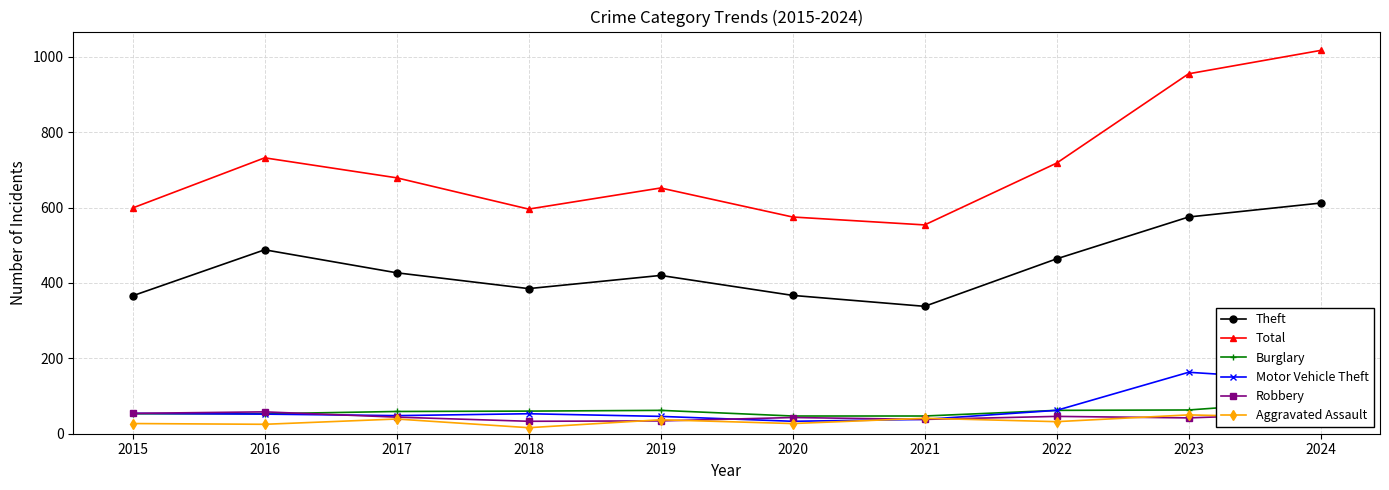

Reading left to right, transcribe all the data shown in this chart.

Theft: 366	488	427	385	420	367	338	464	575	612
Total: 599	732	679	596	652	575	554	718	955	1017
Burglary: 53	53	59	60	62	47	47	62	63	88
Motor Vehicle Theft: 54	52	48	53	46	33	38	62	163	141
Robbery: 54	58	44	33	34	43	38	46	42	54
Aggravated Assault: 27	25	39	16	37	27	41	32	50	42